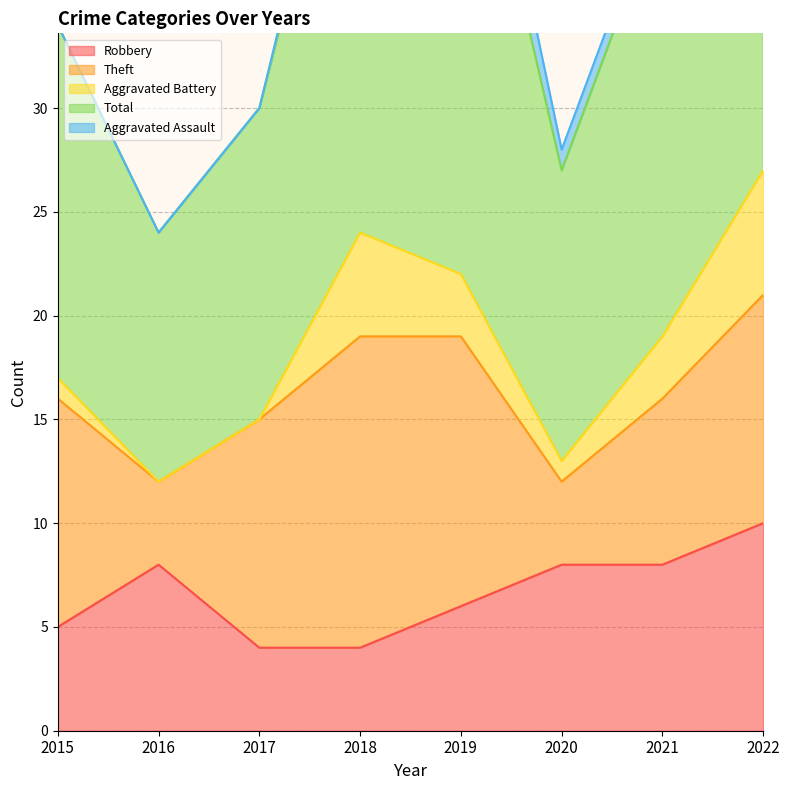

What is the value of the Total point at the 2nd from the left?

12